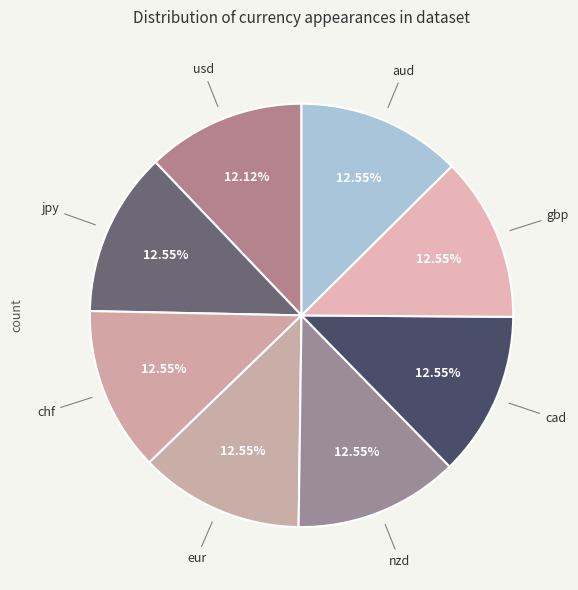

Which slice is the largest?

jpy